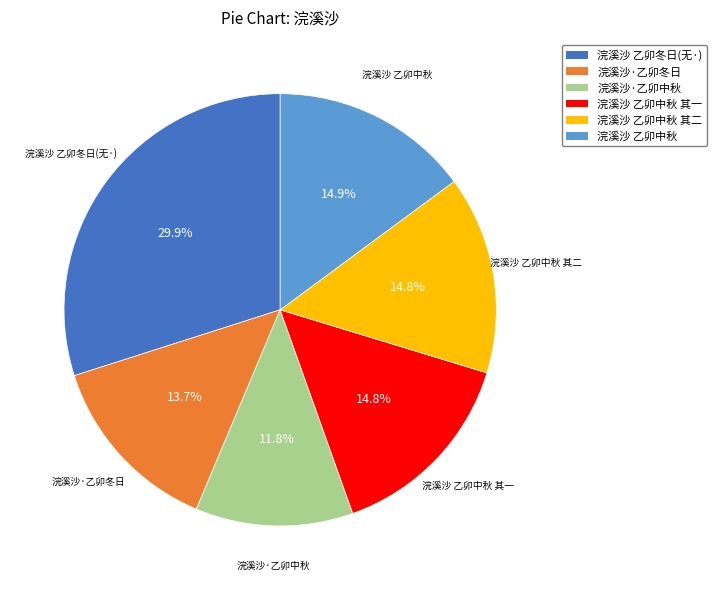

How many slices are in this pie chart?

6